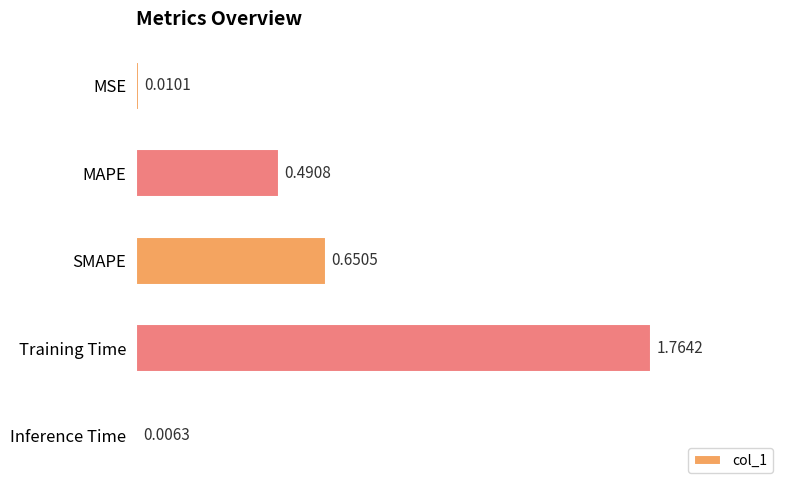

What is the change in value from MSE to MAPE?

+0.5